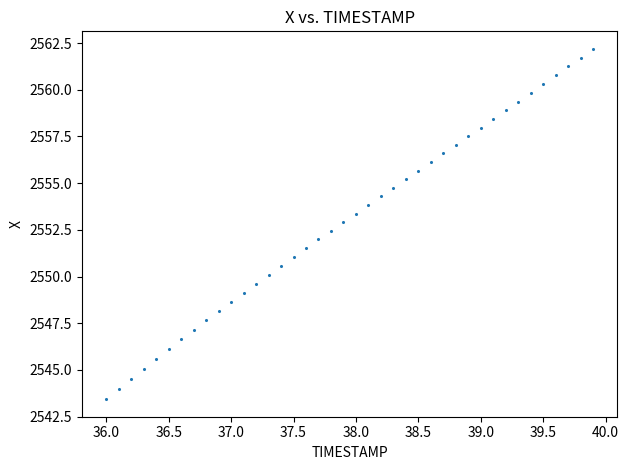

What is the range of Y values (max minus min)?

18.8